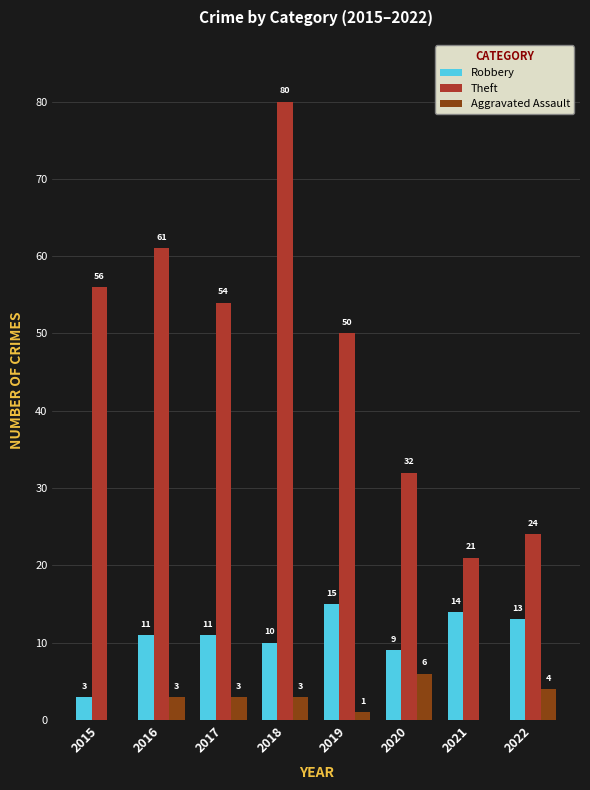

Between 2019 and 2022, which series saw the biggest shift?

Theft